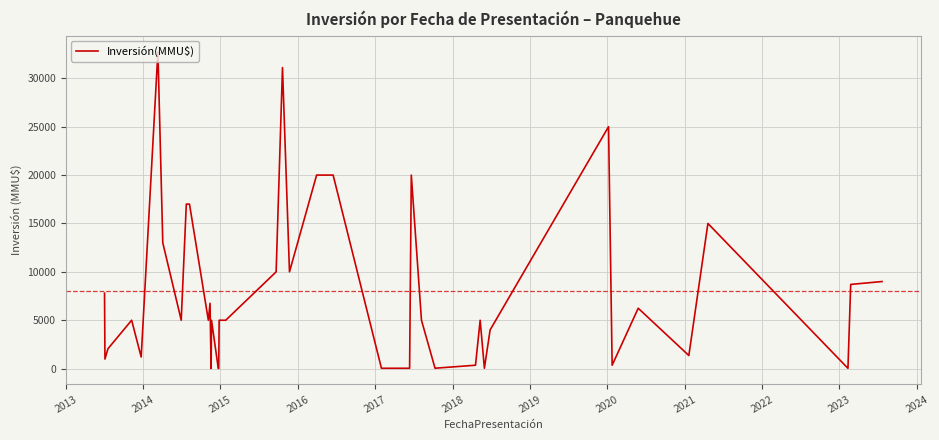

What is the sum of all values?

319885